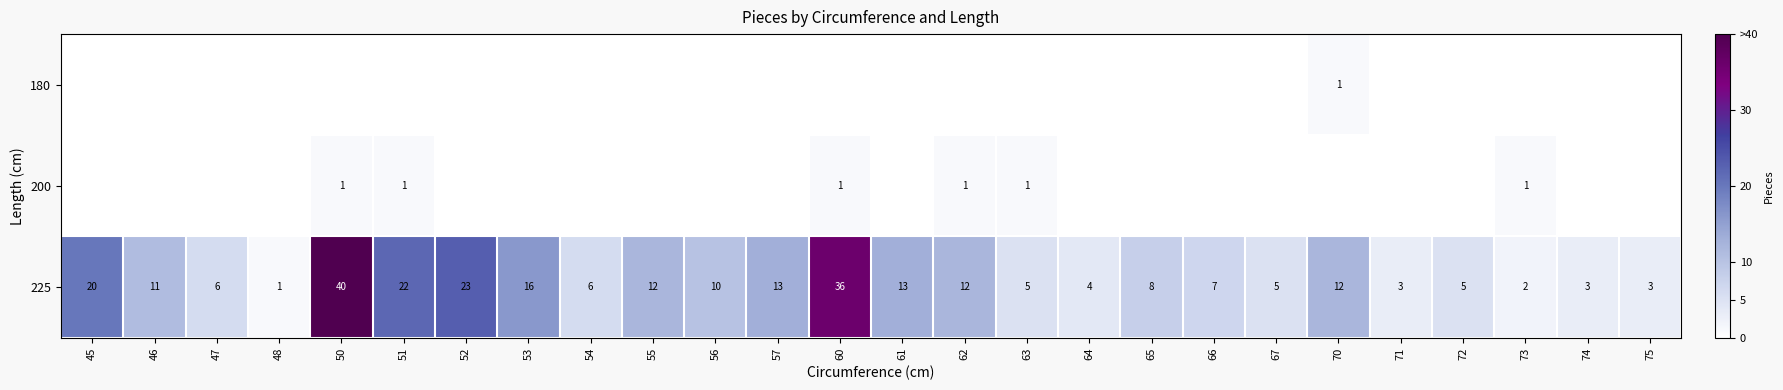

Is it true that 225 equals 0 at 48?

False